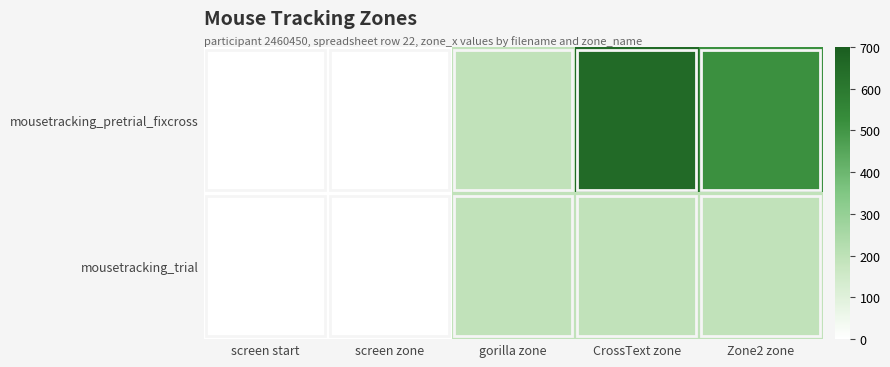

Rank the series by their maximum value, from lowest to highest.

mousetracking_trial, mousetracking_pretrial_fixcross